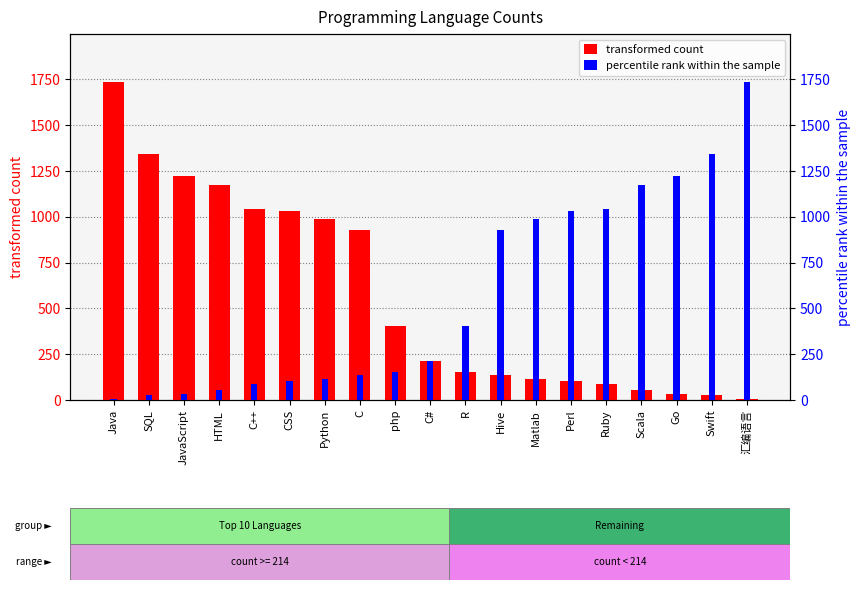

List the series in order of their peak value, lowest first.

transformed count, percentile rank within the sample